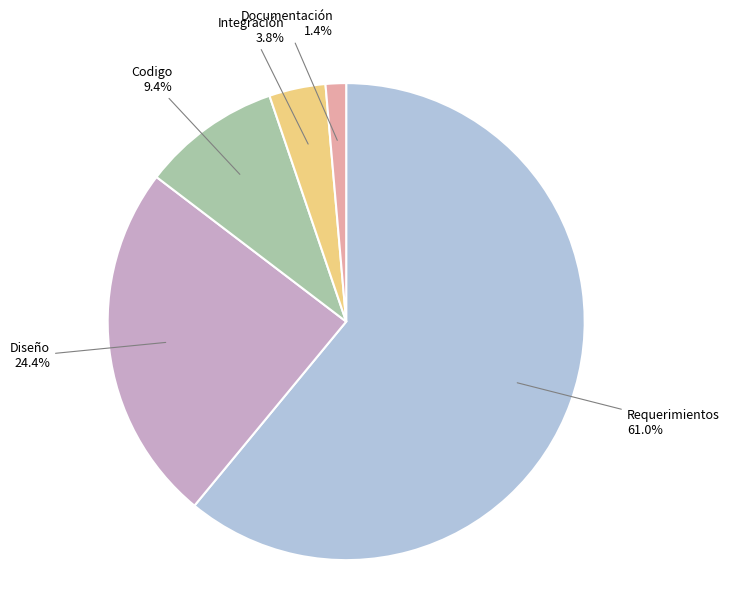

Does any single category account for the majority?

Yes